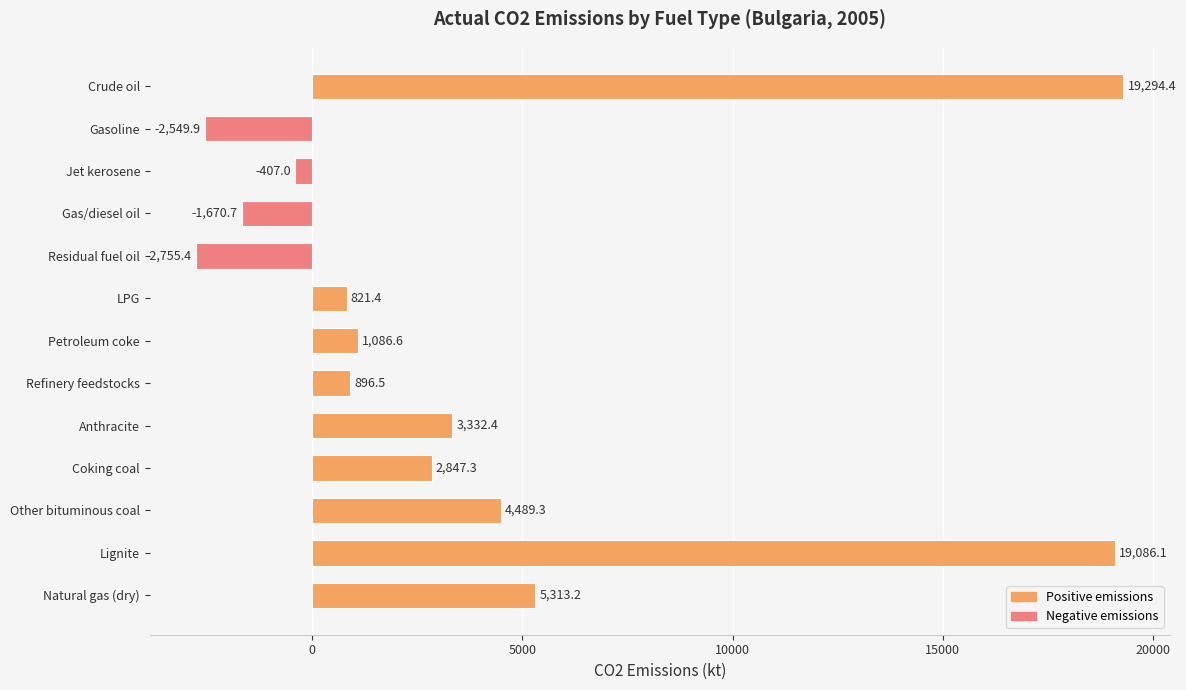

Read the value at Gas/diesel oil.

-1670.7